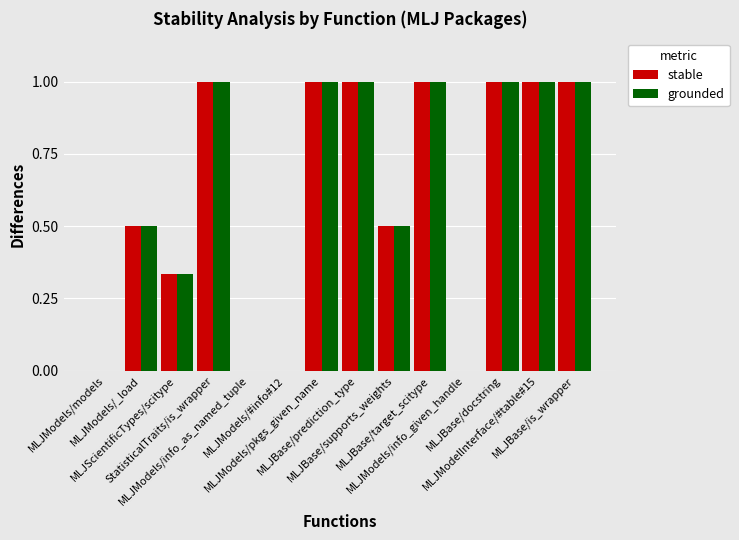

What is the maximum value for grounded?

1.0